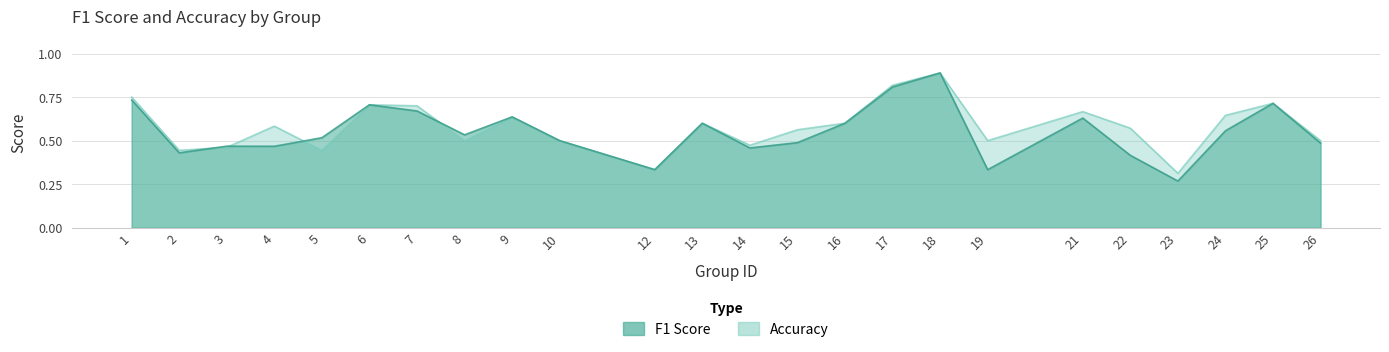

How many interior local peaks does the f1 series have?

7